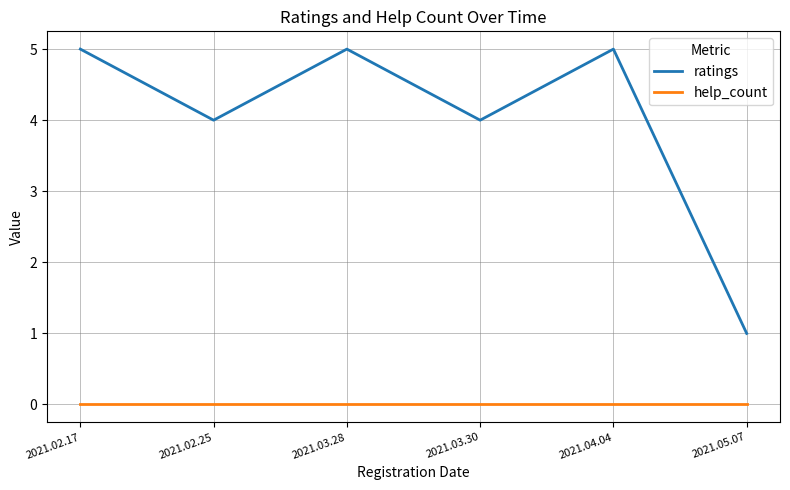

What is the difference between the maximum and minimum values in the ratings series?

4